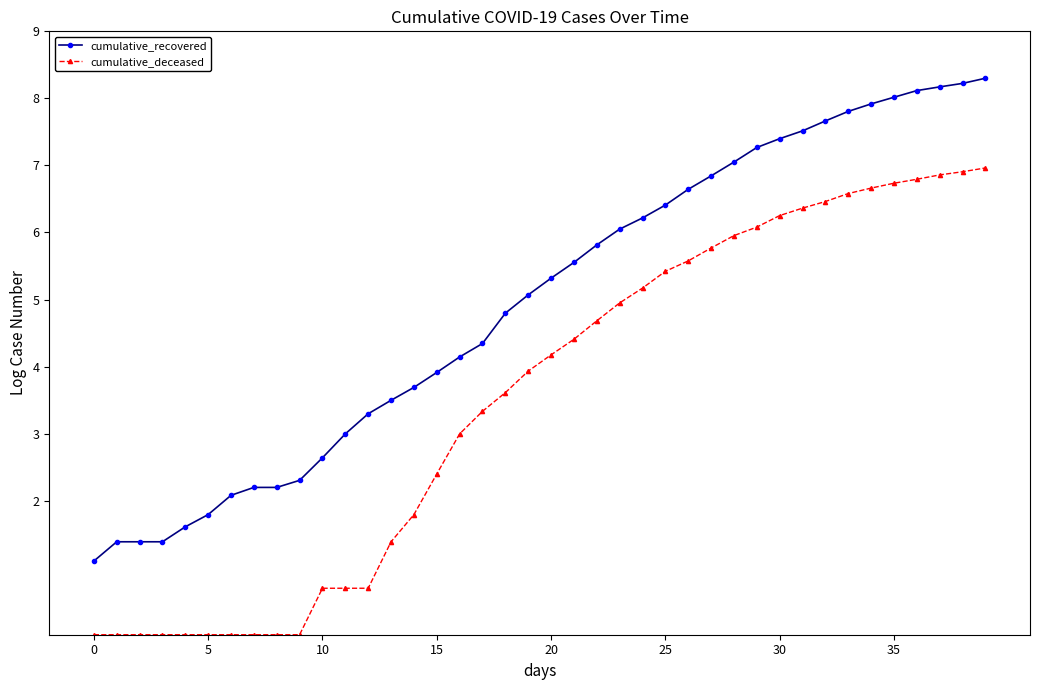

Which series has the largest total across all categories?

cumulative_recovered